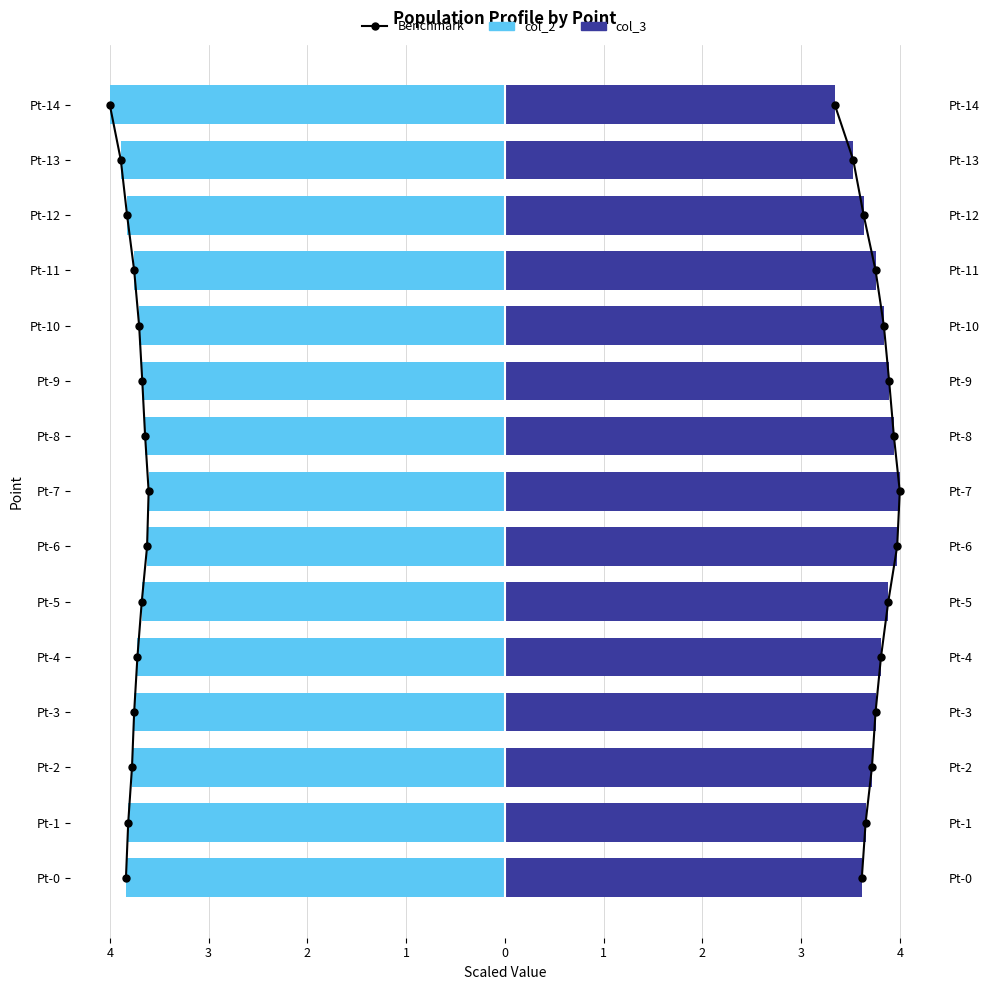

How many categories are shown in the chart?

15